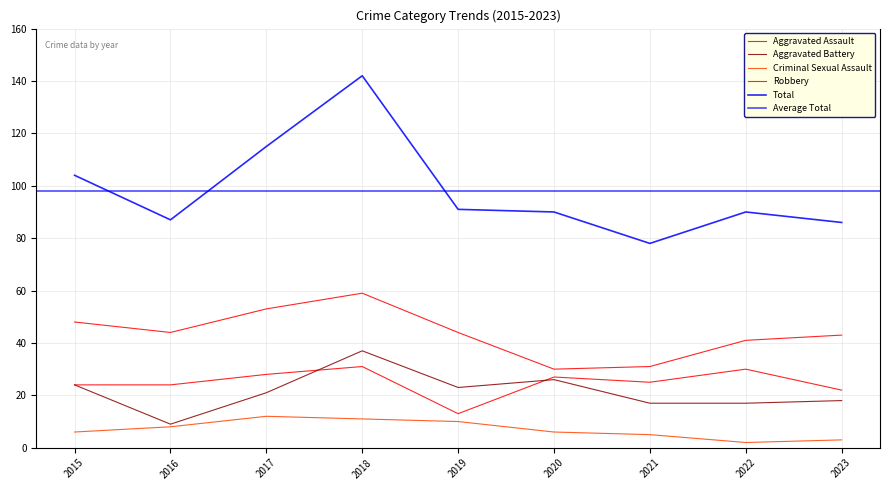

Which series has the largest range (max minus min)?

Total